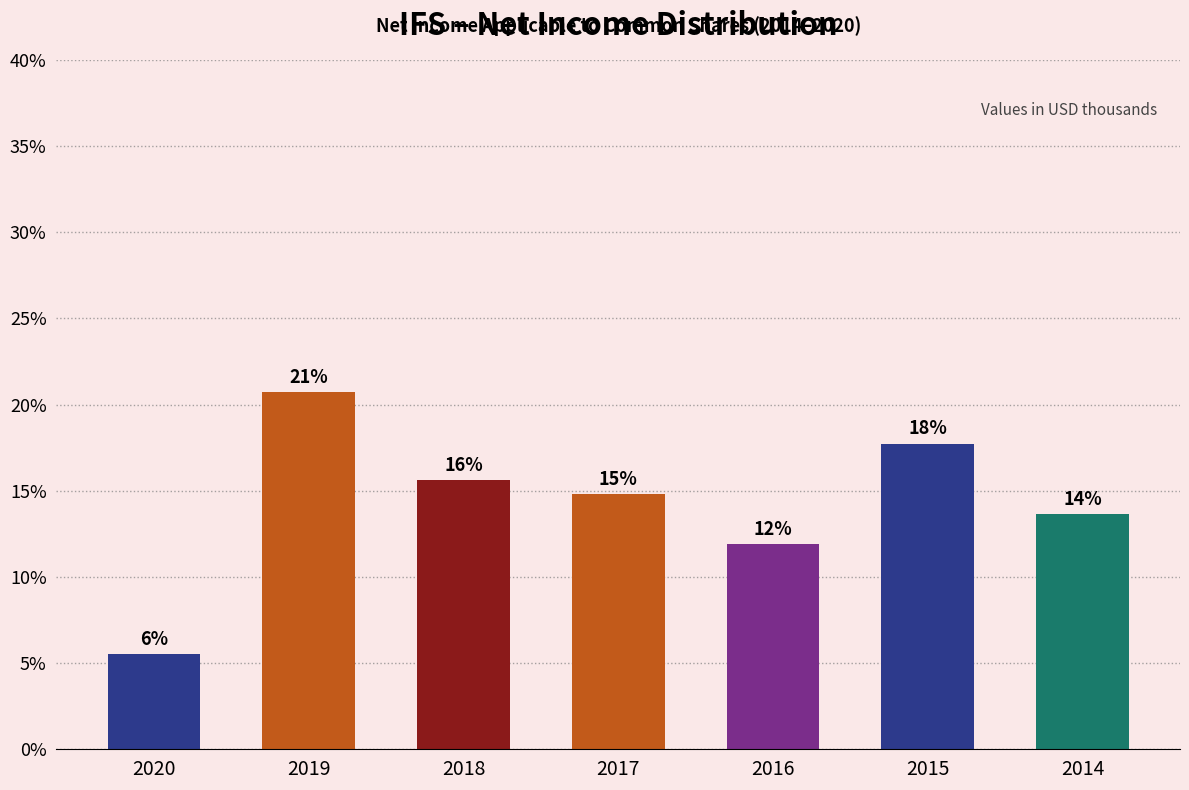

Does the chart contain any negative values?

No